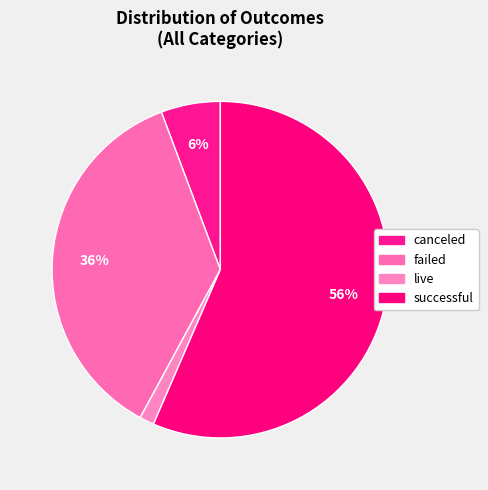

To the nearest percent, what portion does canceled represent?

6%